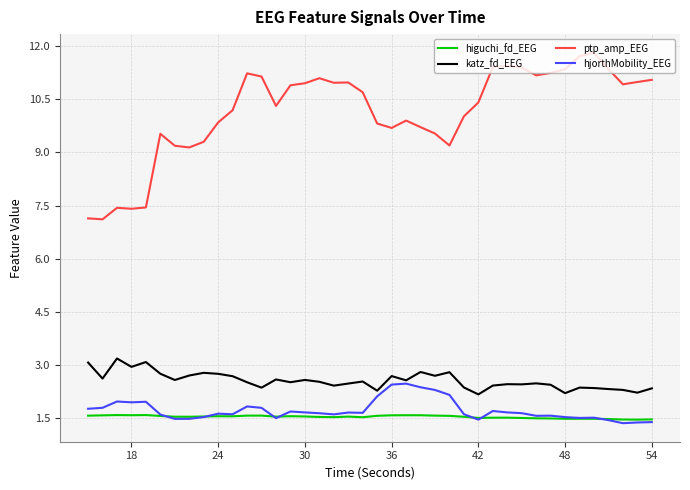

Does the chart have visible grid lines?

Yes